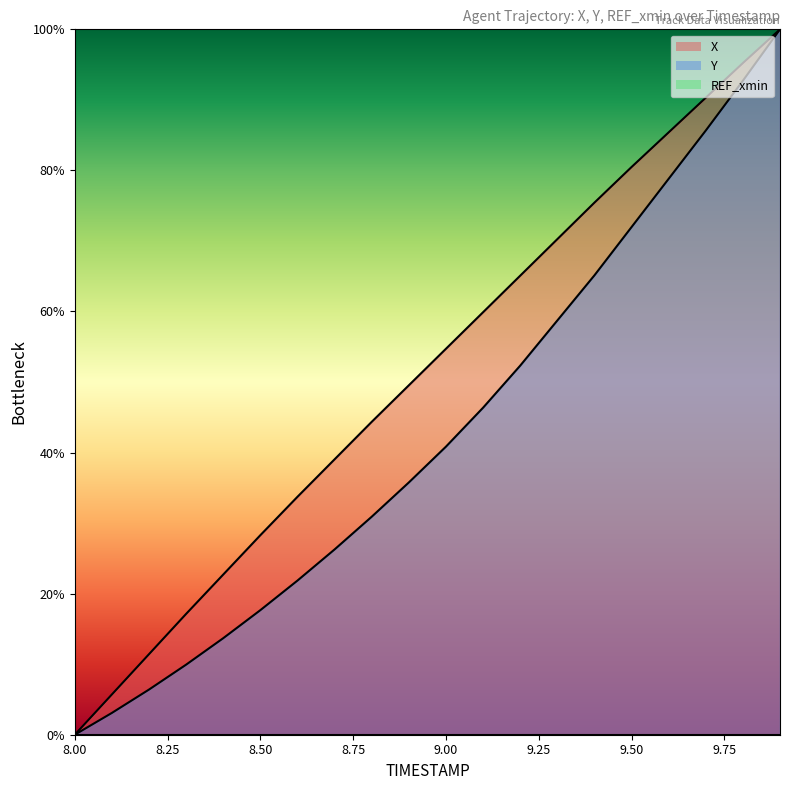

True or false: X and Y intersect in this chart.

False